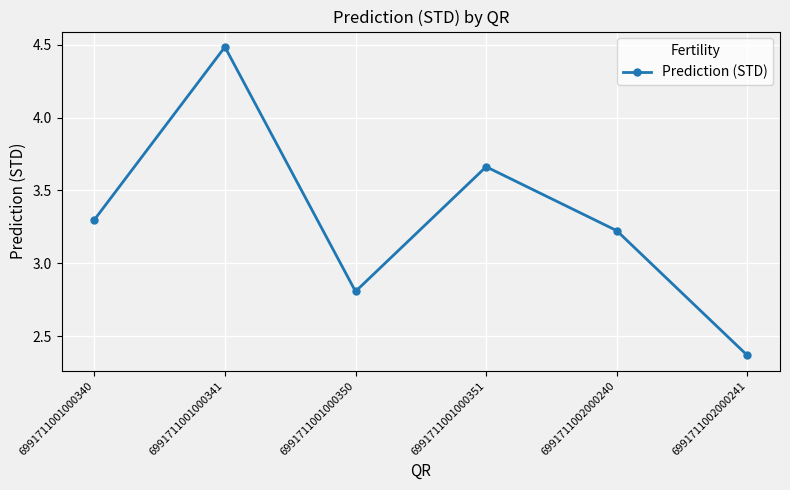

Which category has the highest value across all series?

6991711001000341